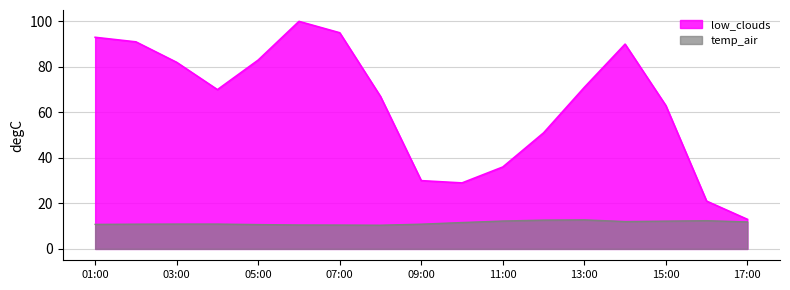

True or false: low_clouds and temp_air cross at least once.

False